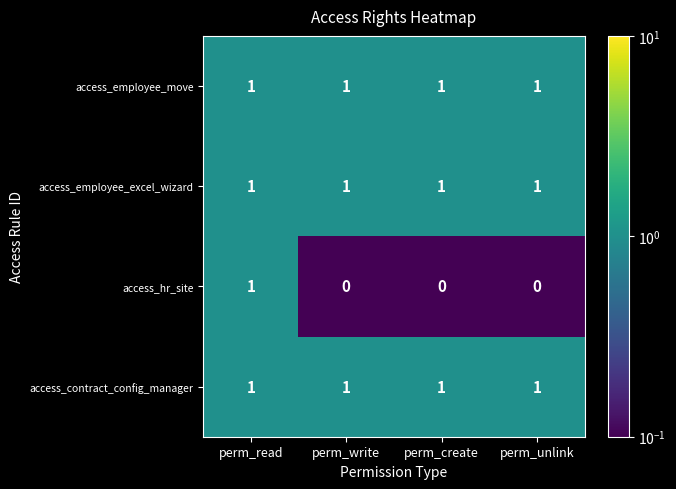

Reading left to right, extract all data points from this chart.

access_employee_move: perm_read=1	perm_write=1	perm_create=1	perm_unlink=1
access_employee_excel_wizard: perm_read=1	perm_write=1	perm_create=1	perm_unlink=1
access_hr_site: perm_read=1	perm_write=0	perm_create=0	perm_unlink=0
access_contract_config_manager: perm_read=1	perm_write=1	perm_create=1	perm_unlink=1